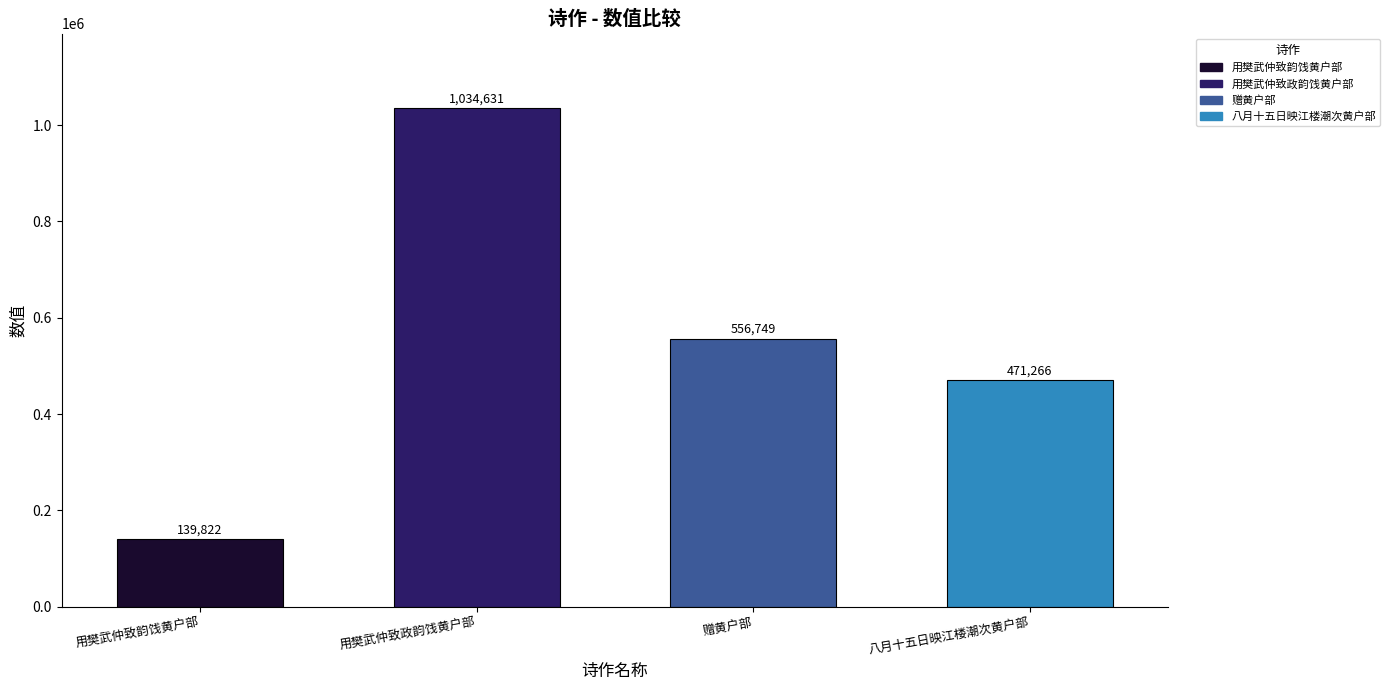

What is the sum of all values?

2202468